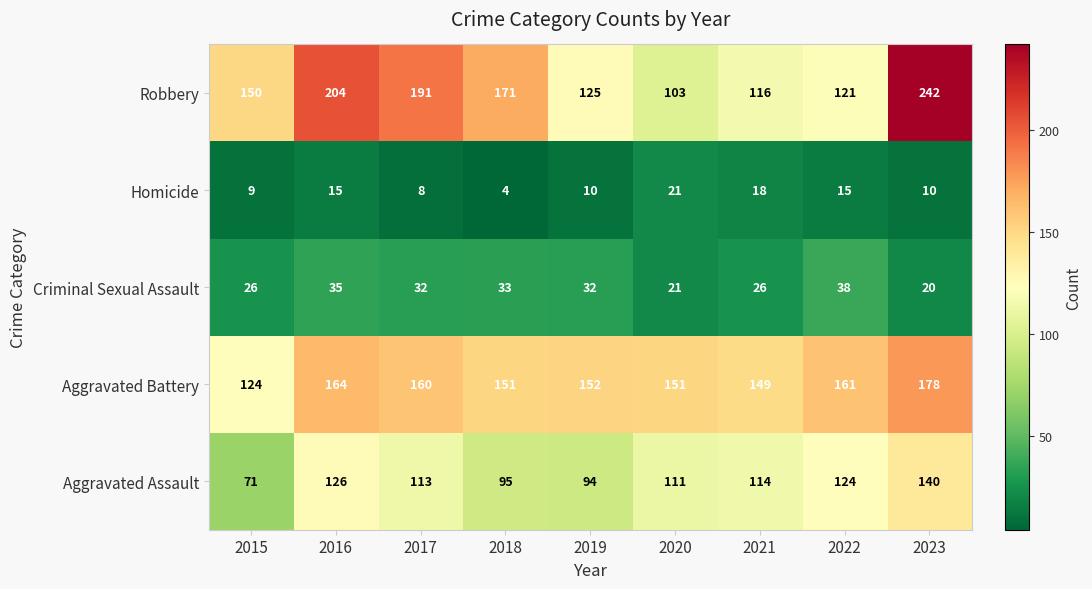

What is the minimum value shown in the chart?

4